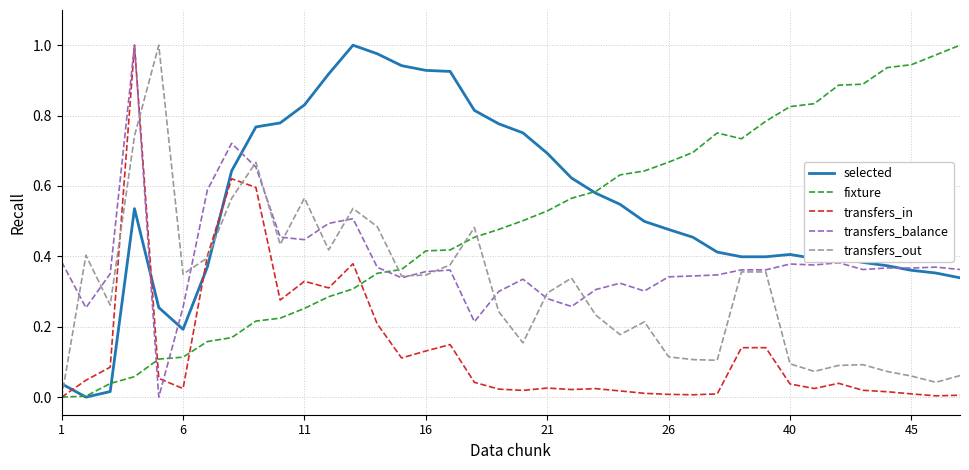

Which series has the largest total across all categories?

selected